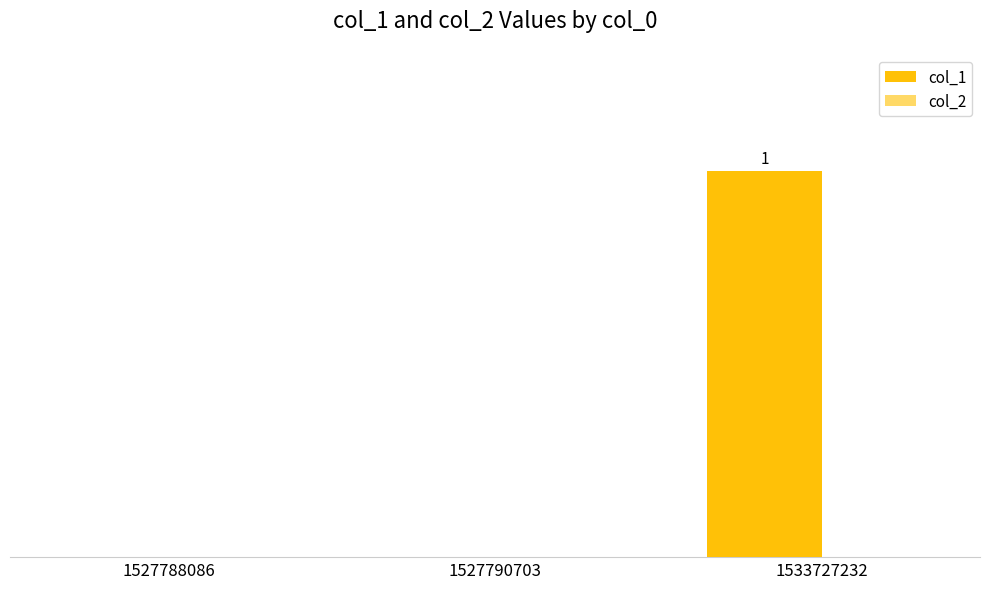

Are the bars horizontal?

No